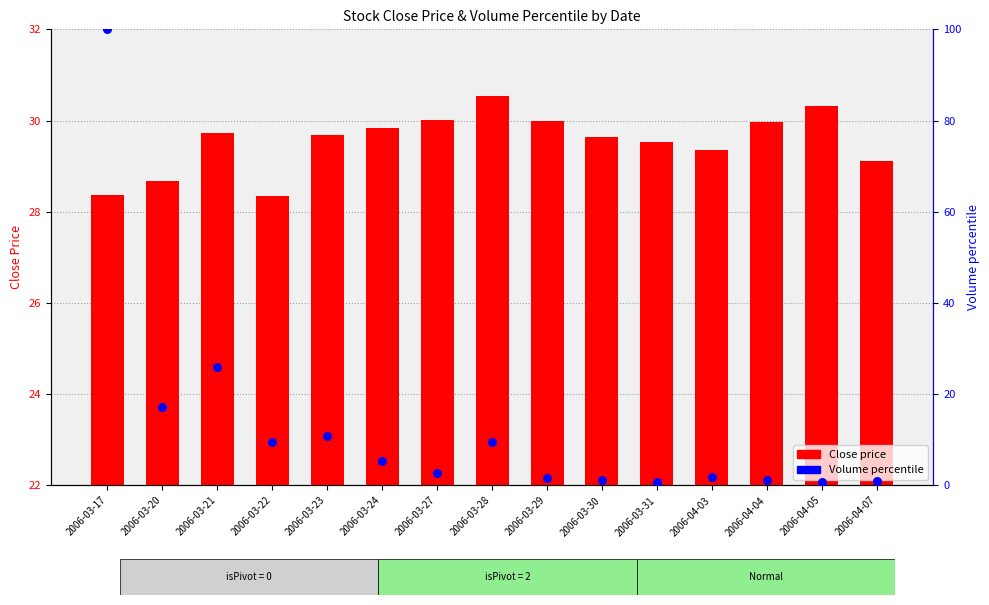

Which series contains the highest Y value?

Volume percentile